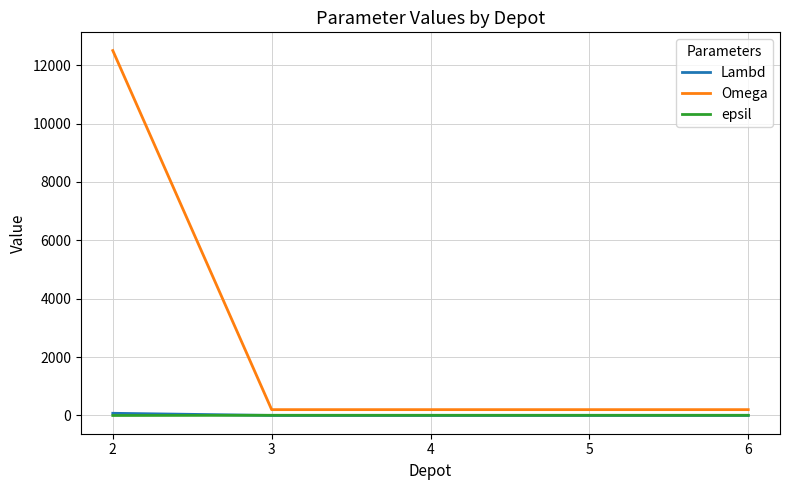

What is the sum of the Omega values at 4 and 2?

12700